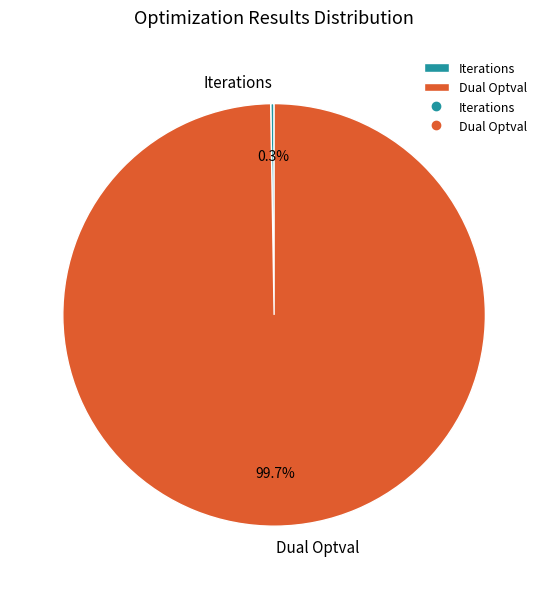

Is there a majority slice in this chart?

Yes